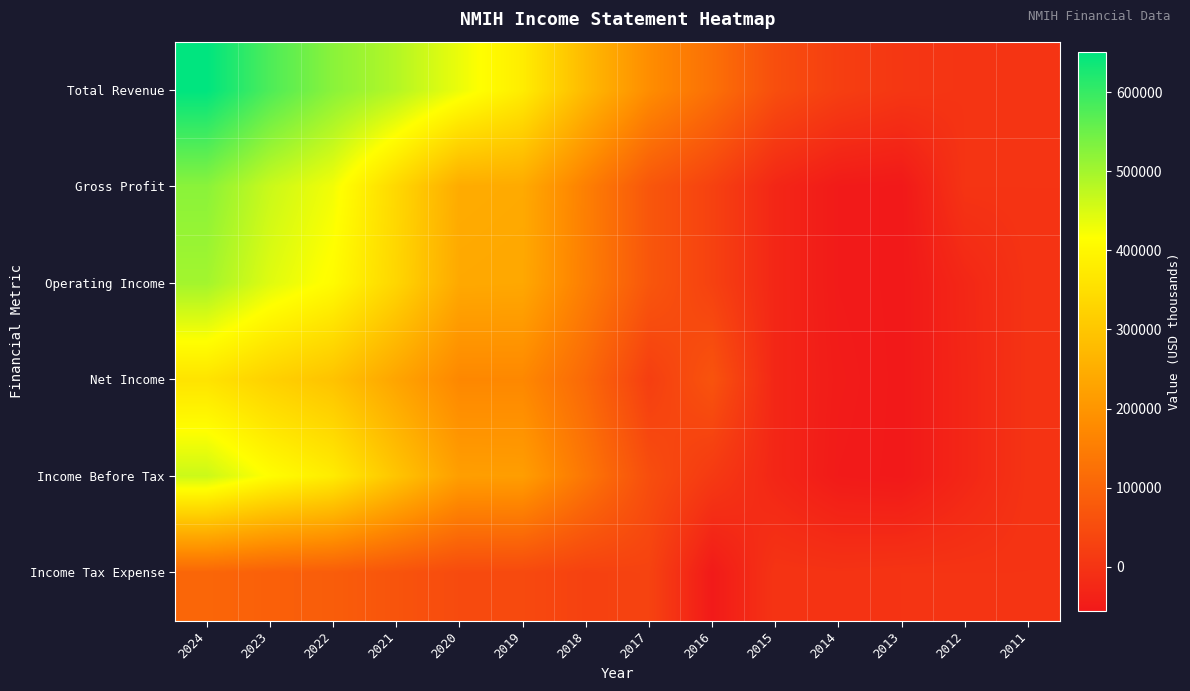

List the series in order of their peak value, lowest first.

Income Tax Expense, Net Income, Income Before Tax, Operating Income, Gross Profit, Total Revenue